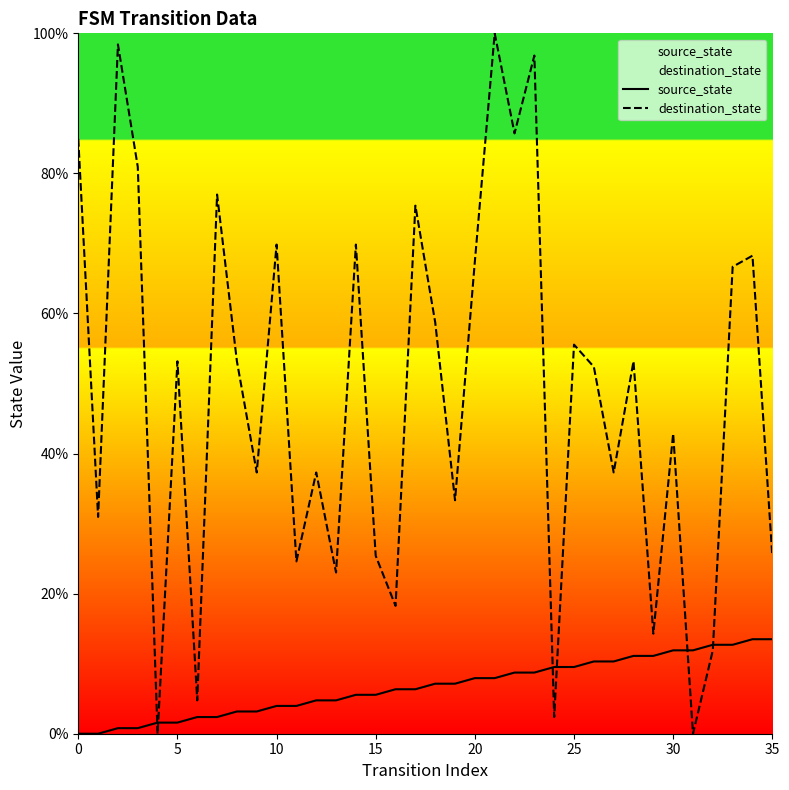

What is the highest value of the source_state series?

13.5